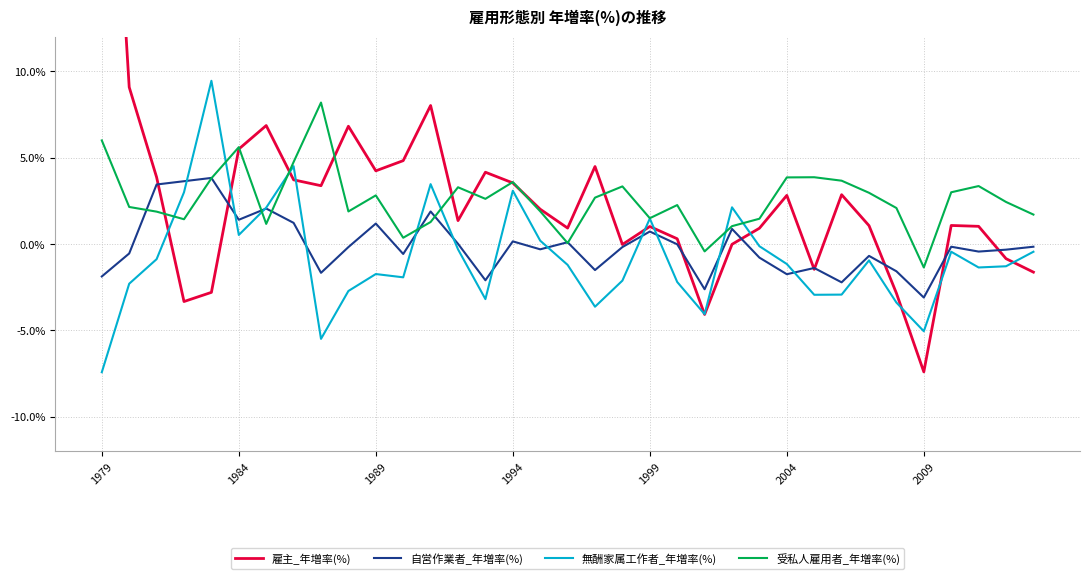

What is the average value of the 無酬家属工作者_年増率(%) series?

-0.8